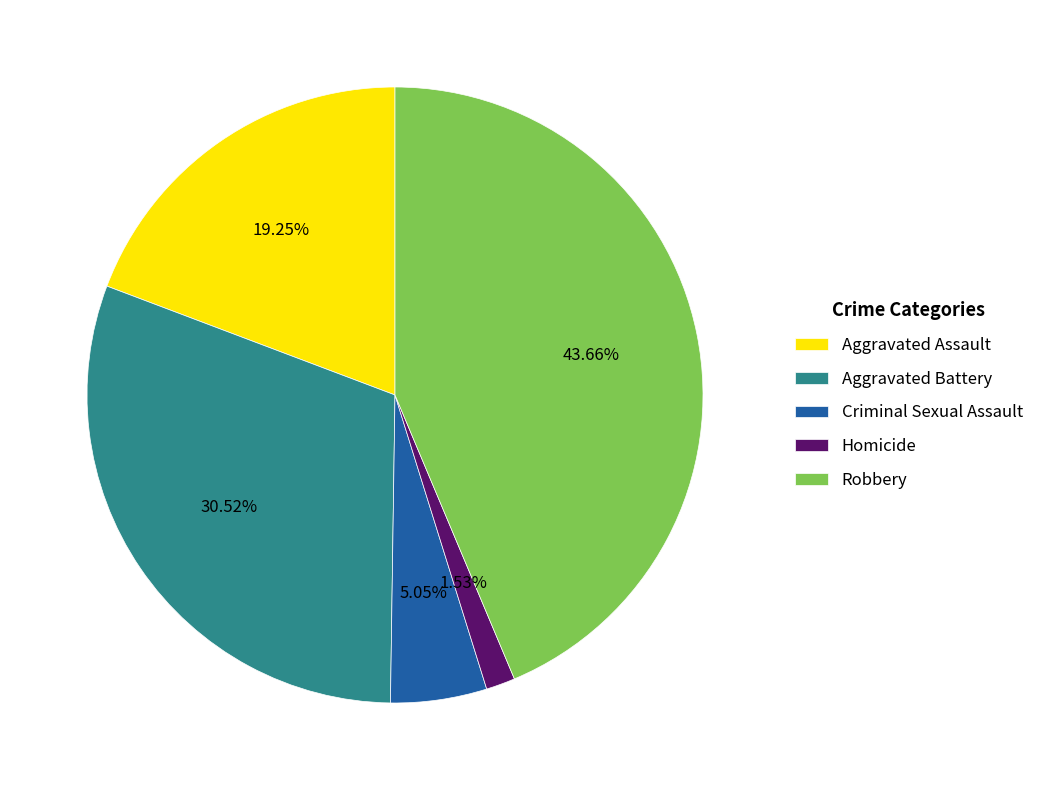

Does any single category account for the majority?

No